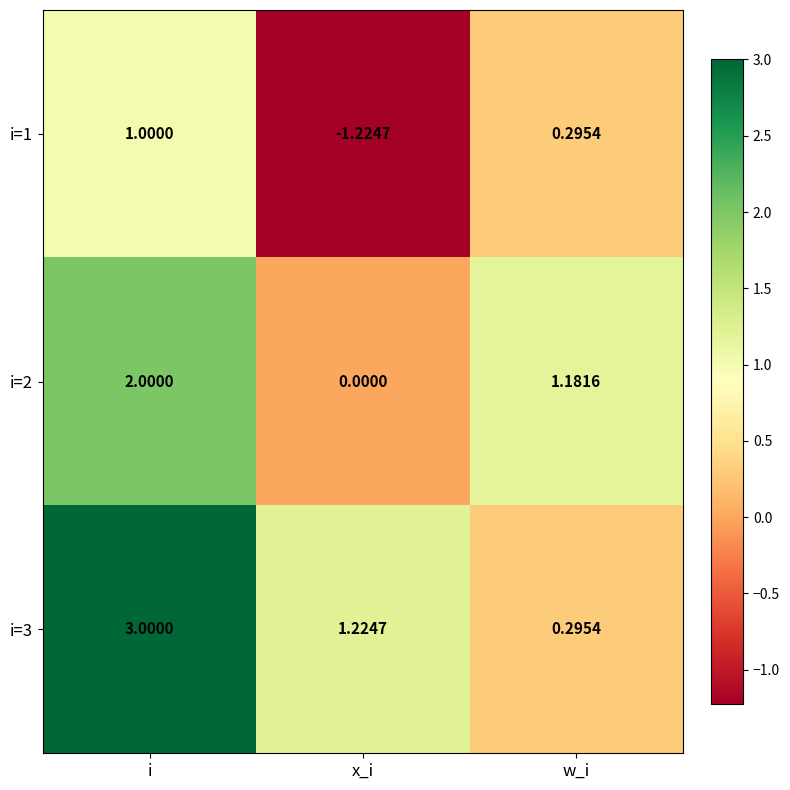

Where is i=3 nearest to the value 1?

x_i